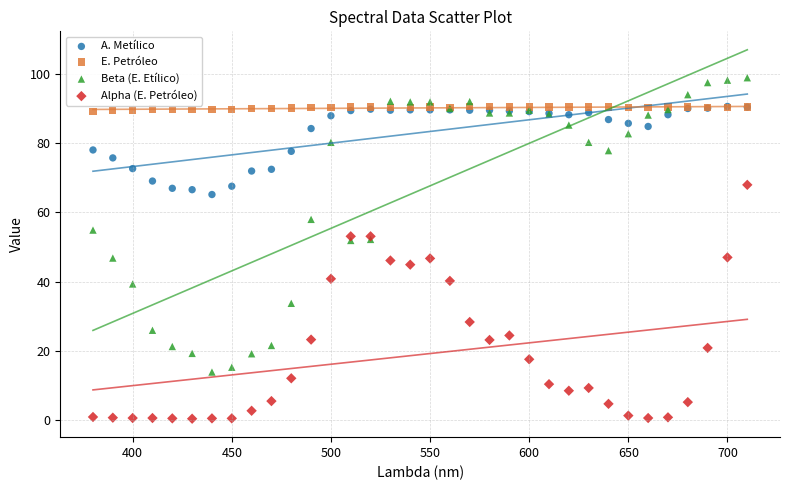

Which series reaches the maximum Y coordinate?

Beta (E. Etílico)